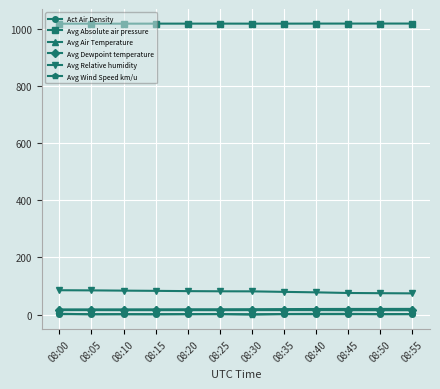

True or false: Avg Air Temperature and Avg Dewpoint temperature intersect in this chart.

False